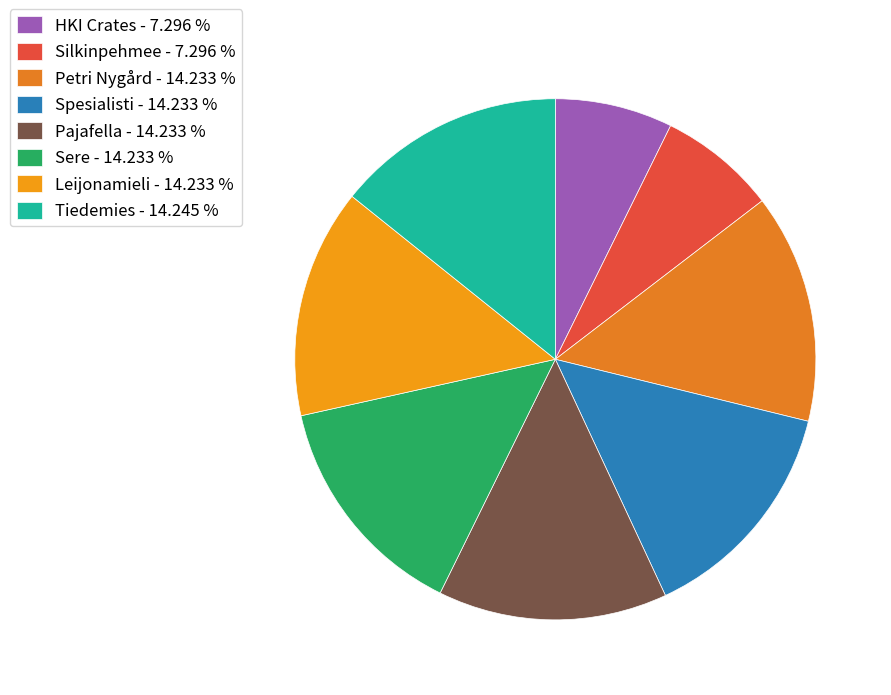

Which has a higher value, HKI Crates or Silkinpehmee?

HKI Crates